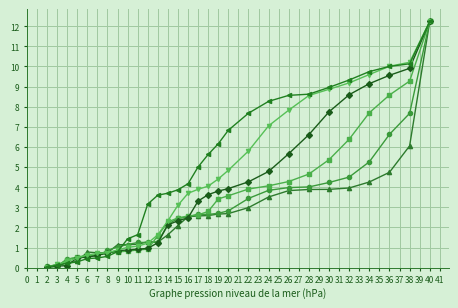

Count the number of categories in the chart.

29